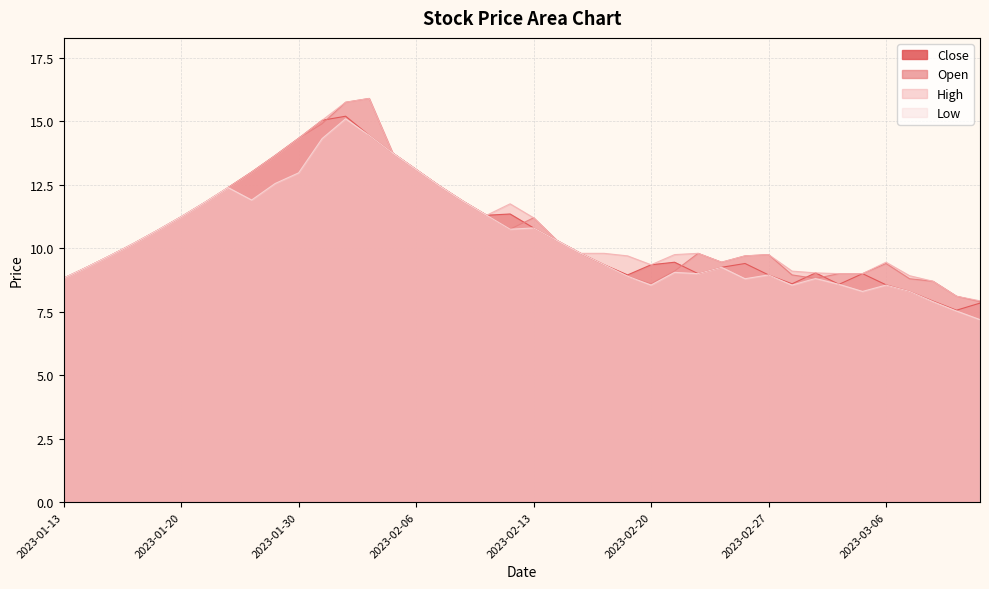

True or false: Open and Low cross at least once.

False